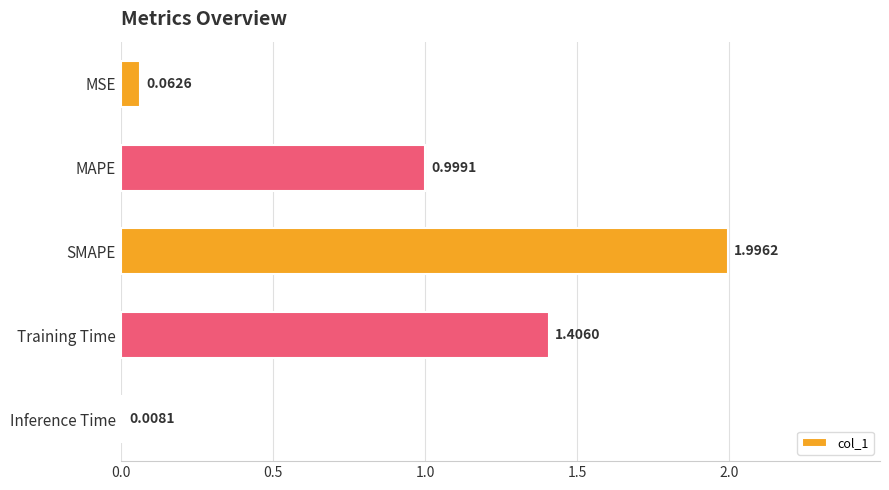

What is the label of the 1st bar from the bottom?

Inference Time